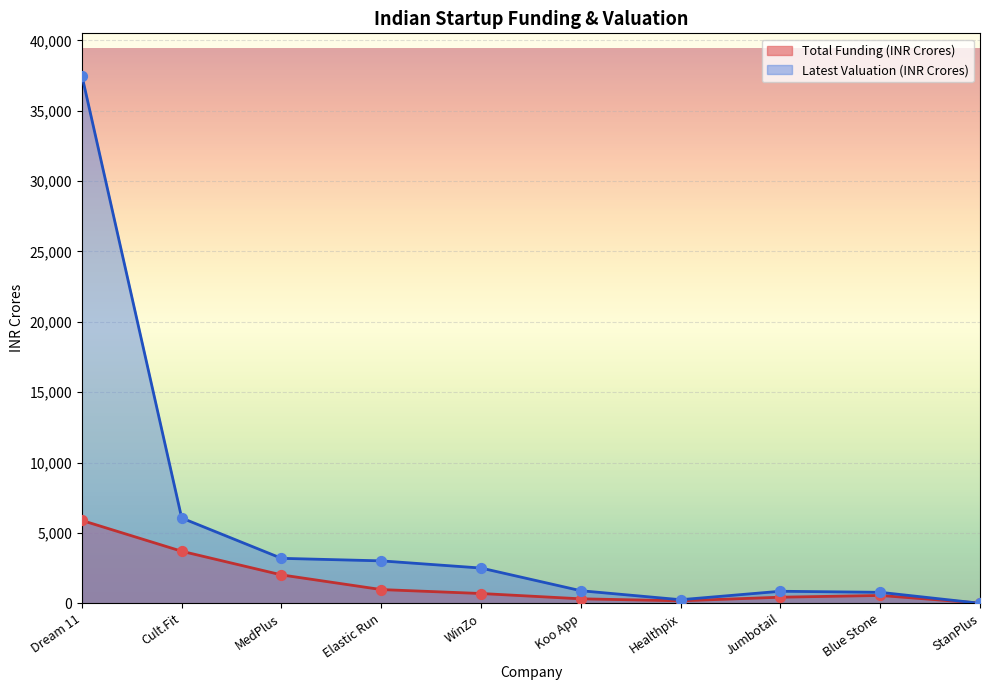

At which category is the sum across all series the highest?

Dream 11